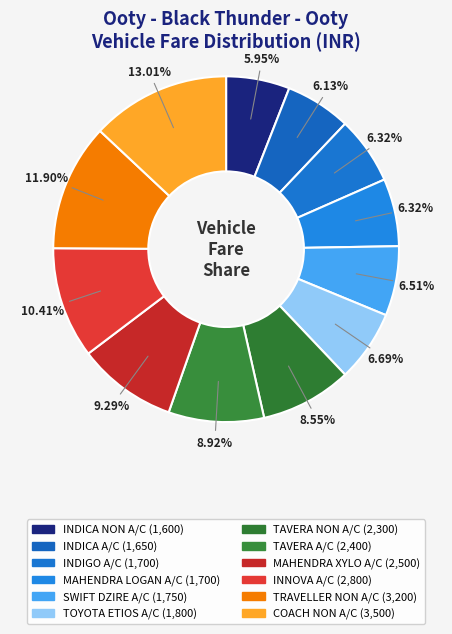

How many segments does this pie chart have?

12